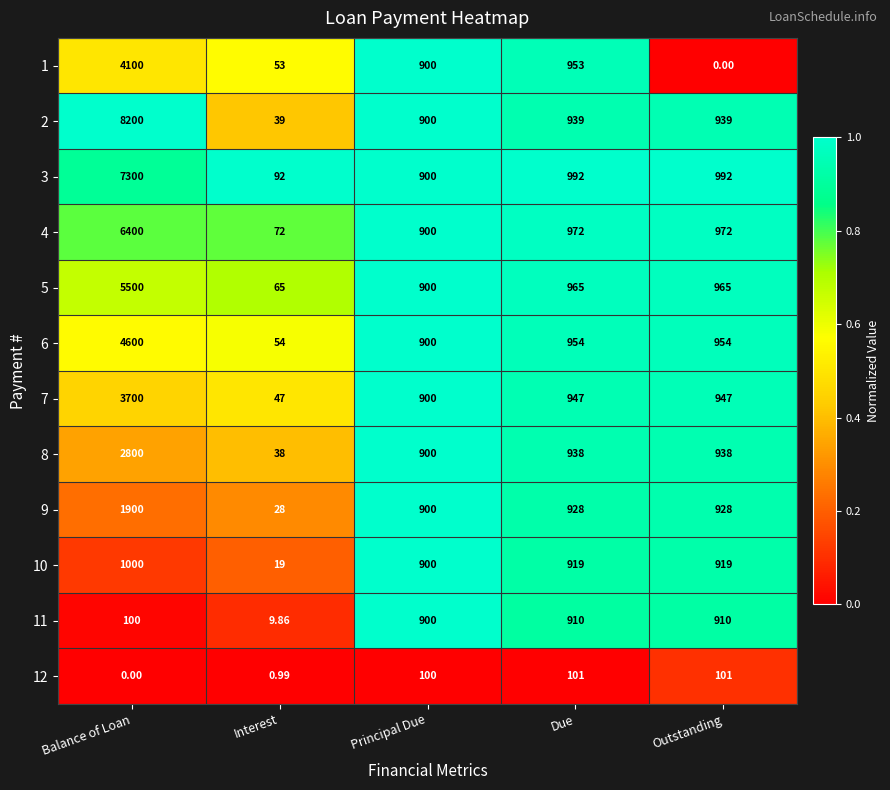

What is the spread (max minus min) of values at Due?

891.0